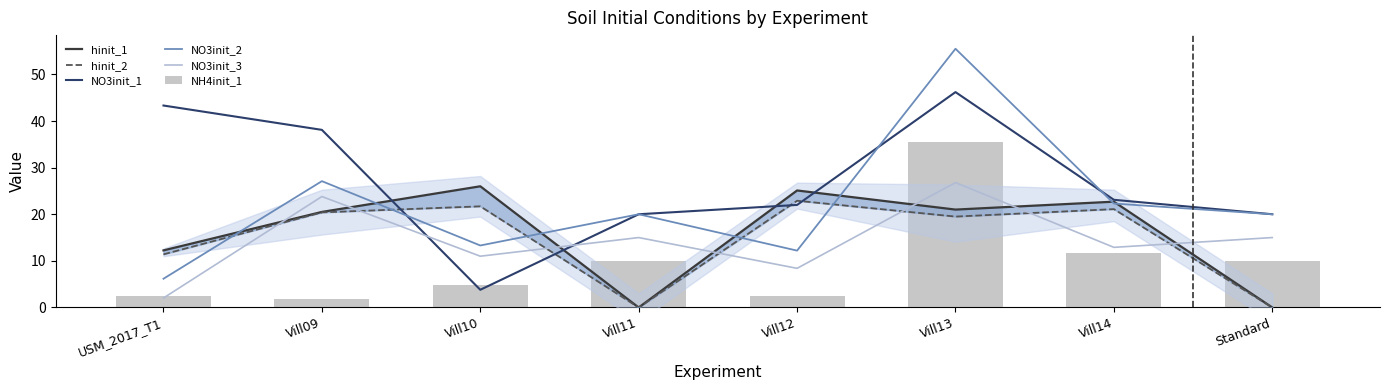

The hinit_1 series shows 40.7 at Vill12. True or false?

False